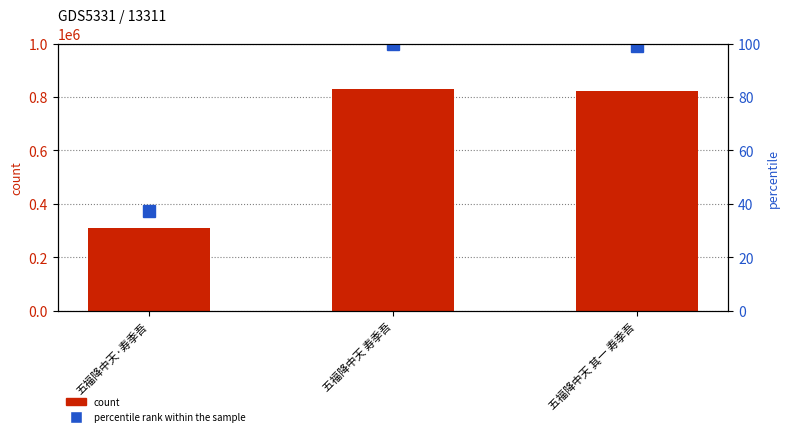

What is the difference between the maximum and minimum values in the percentile rank within the sample series?

62.8